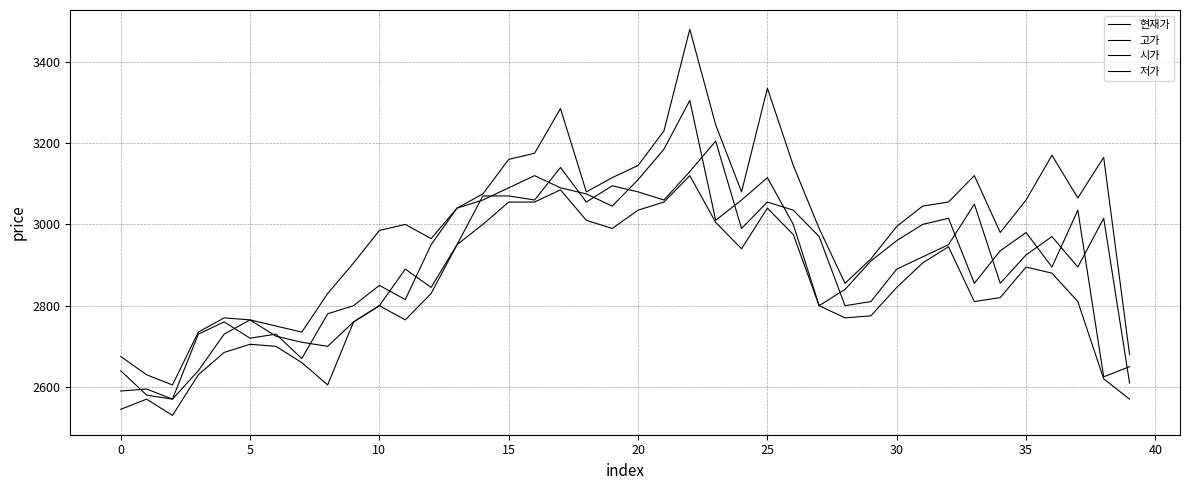

What is the difference between the maximum and minimum values in the 고가 series?

875